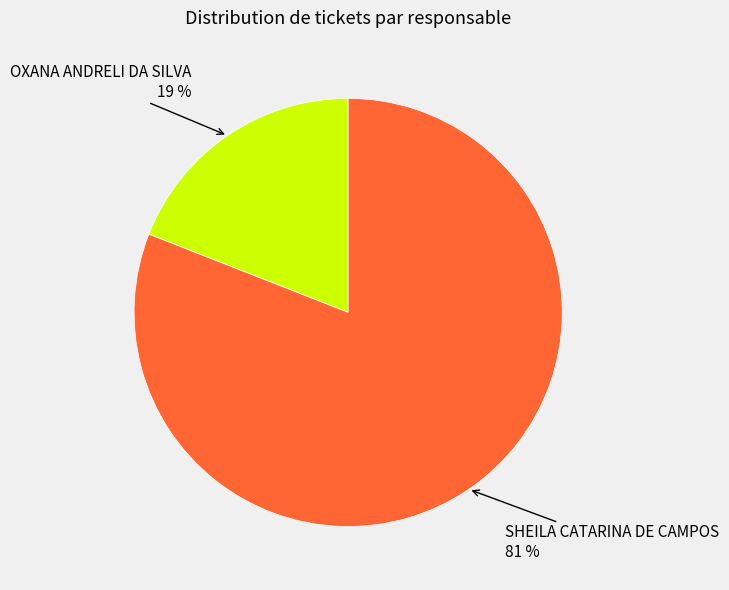

Does any single category account for the majority?

Yes